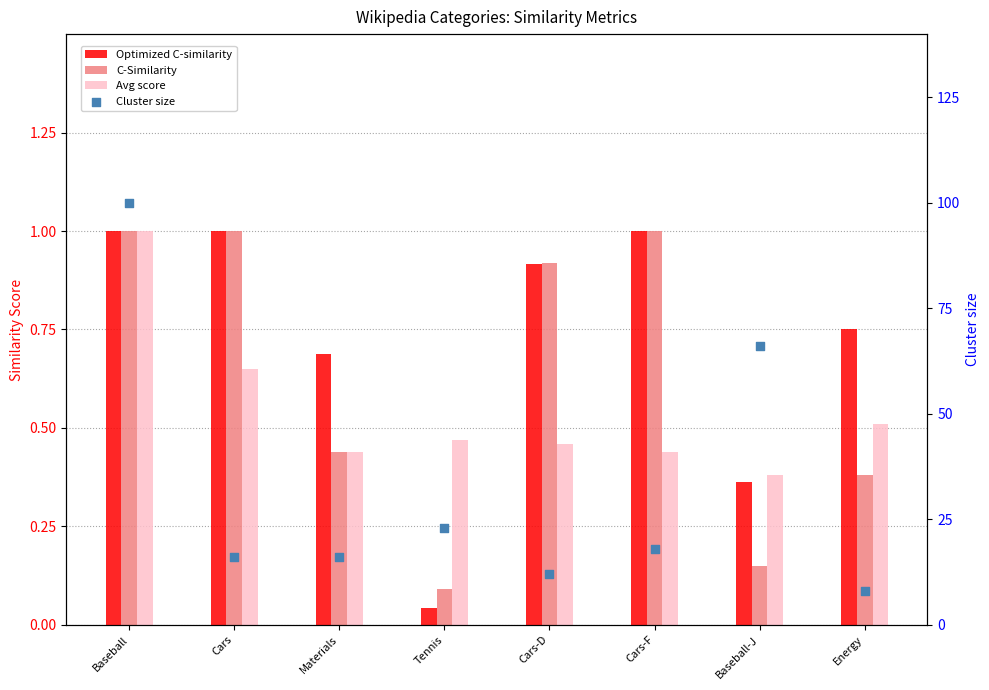

Is the value of Cluster size at Cars-D greater than the value of Optimized C-similarity at Baseball-J?

Yes